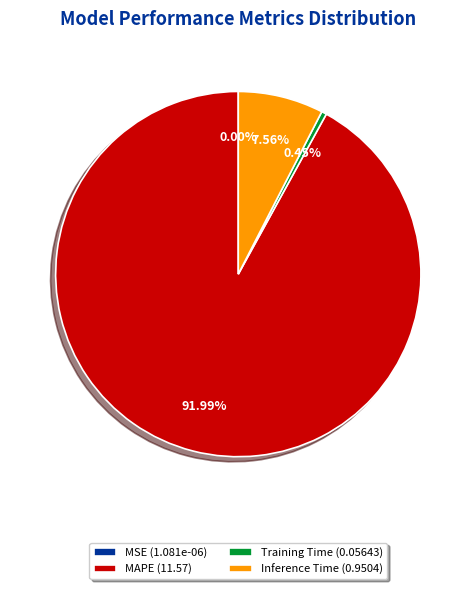

Is the sum of Training Time (0.05643) and Inference Time (0.9504) greater than half?

No